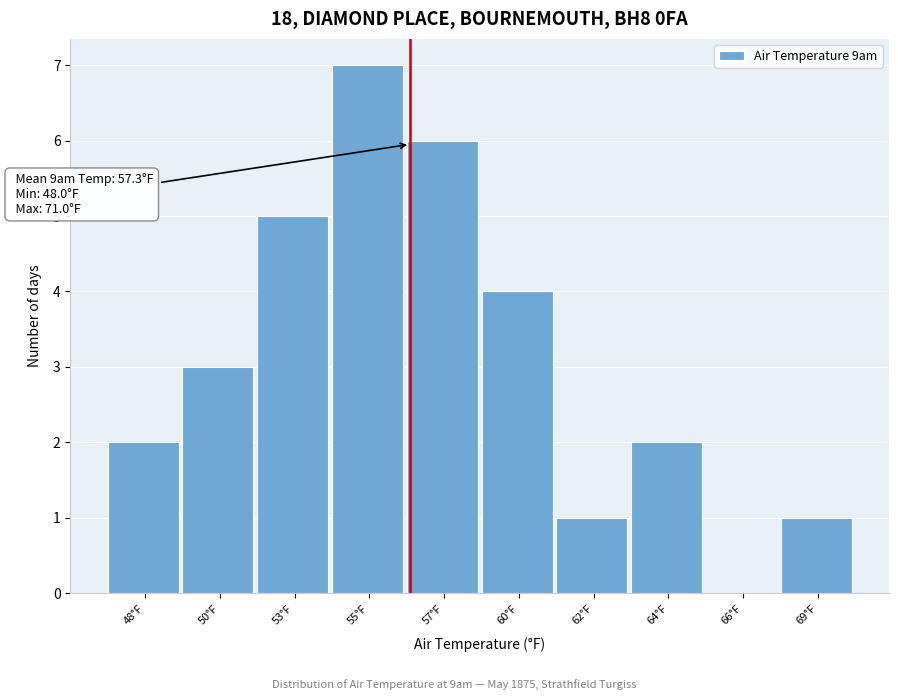

Reading left to right, transcribe all the data shown in this chart.

48°F=2	50°F=3	53°F=5	55°F=7	57°F=6	60°F=4	62°F=1	64°F=2	66°F=0	69°F=1